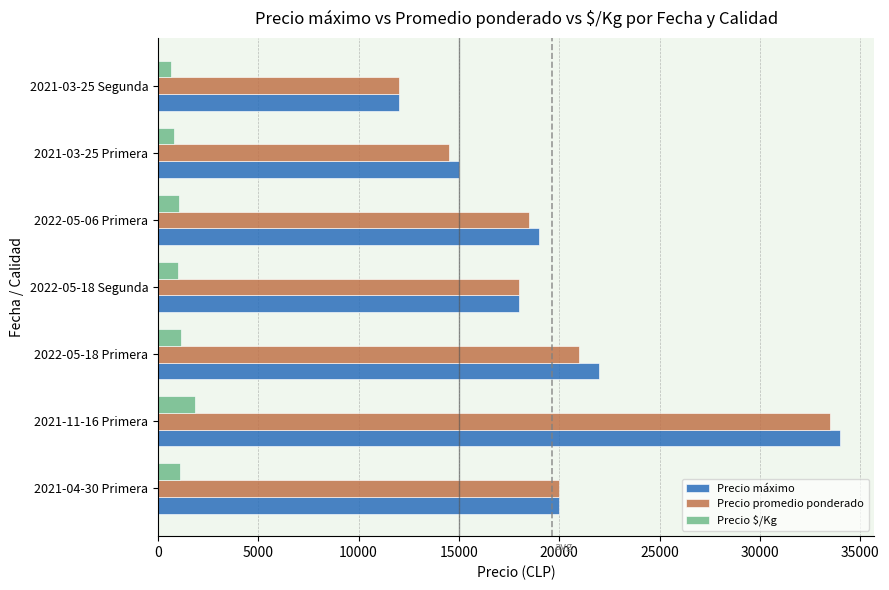

What is the difference between the maximum and second lowest values in the Precio promedio ponderado series?

19000